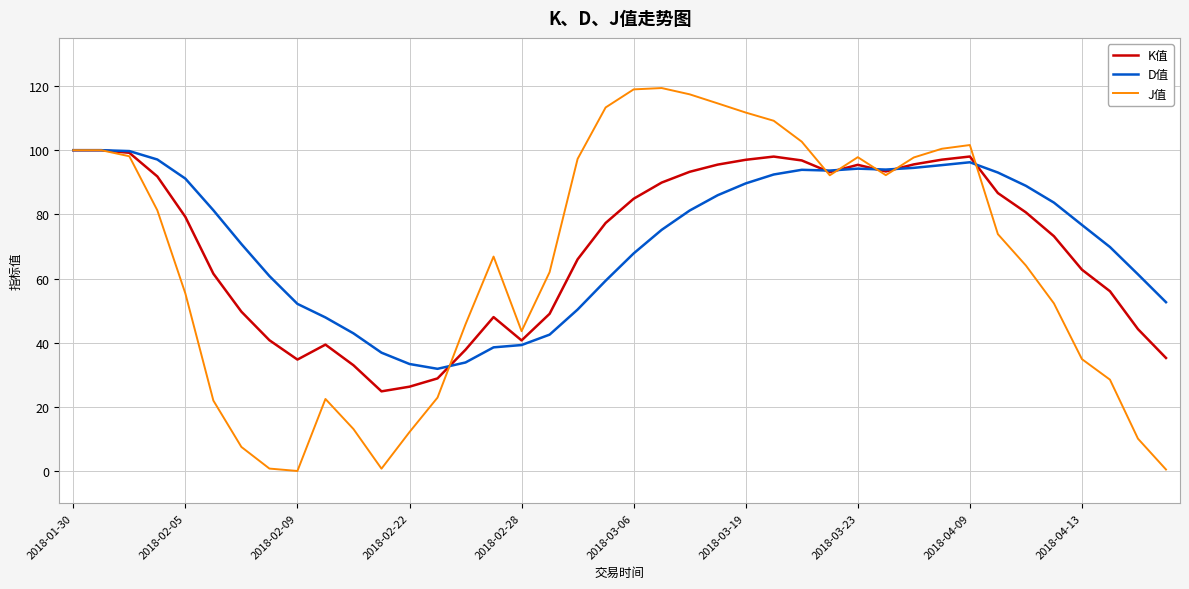

Which series has the widest spread of values?

J值